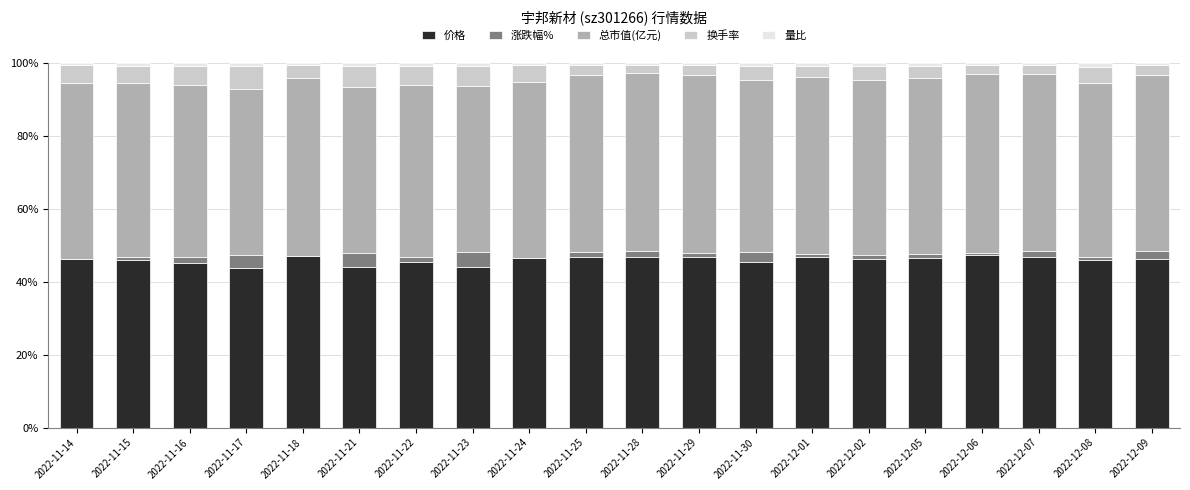

Are the bars horizontal?

No